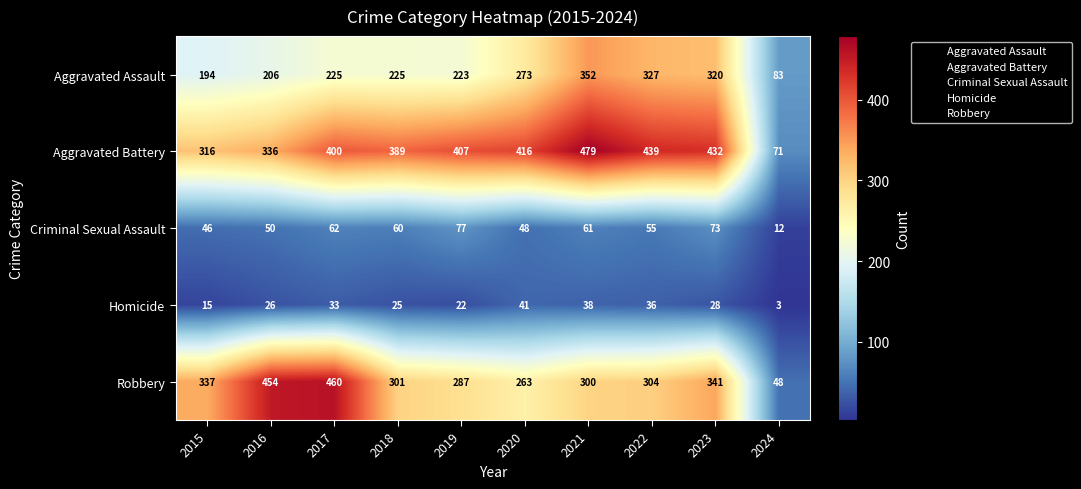

What is the minimum value shown in the chart?

3